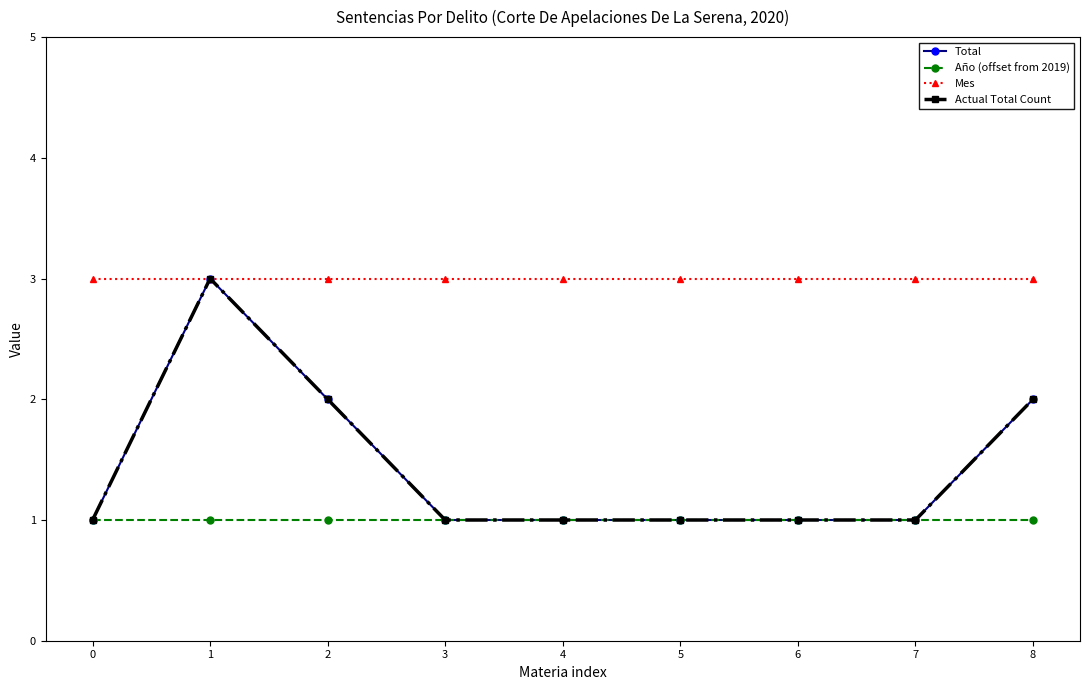

True or false: Mes has a value of 1 at 2.

False